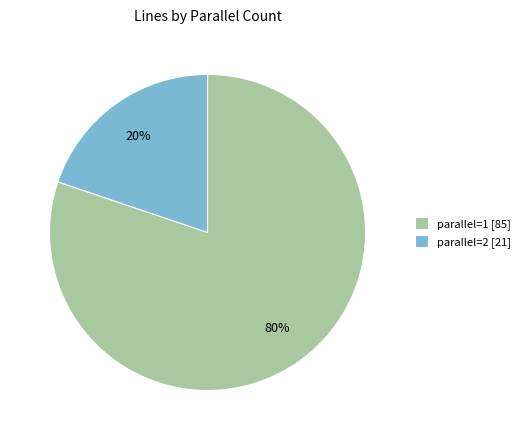

The parallel=2 [21] slice represents 8% of the pie. True or false?

False